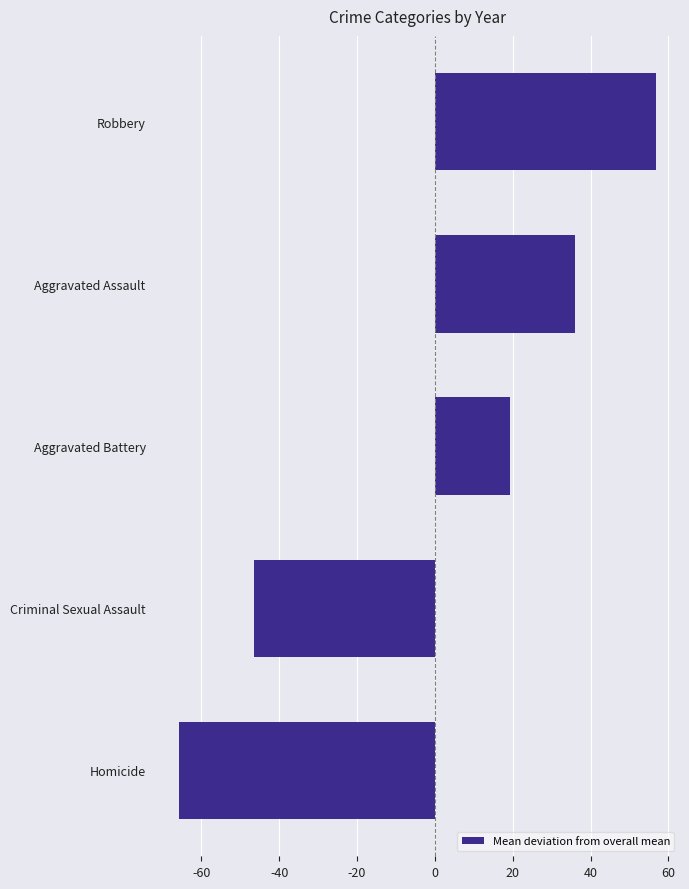

Is it true that the value at Robbery is 56.9?

True